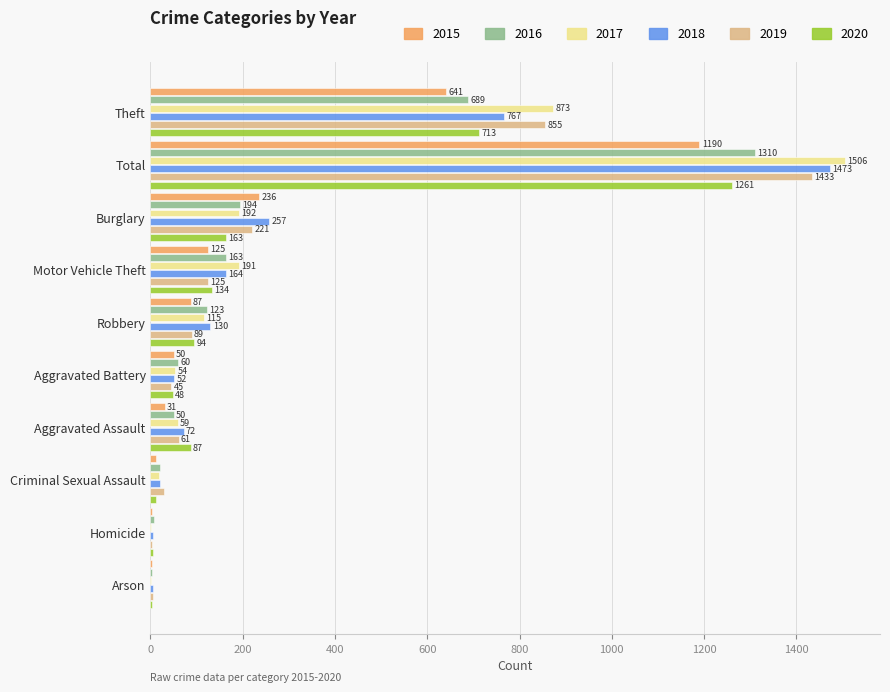

How many series are shown in this chart?

6